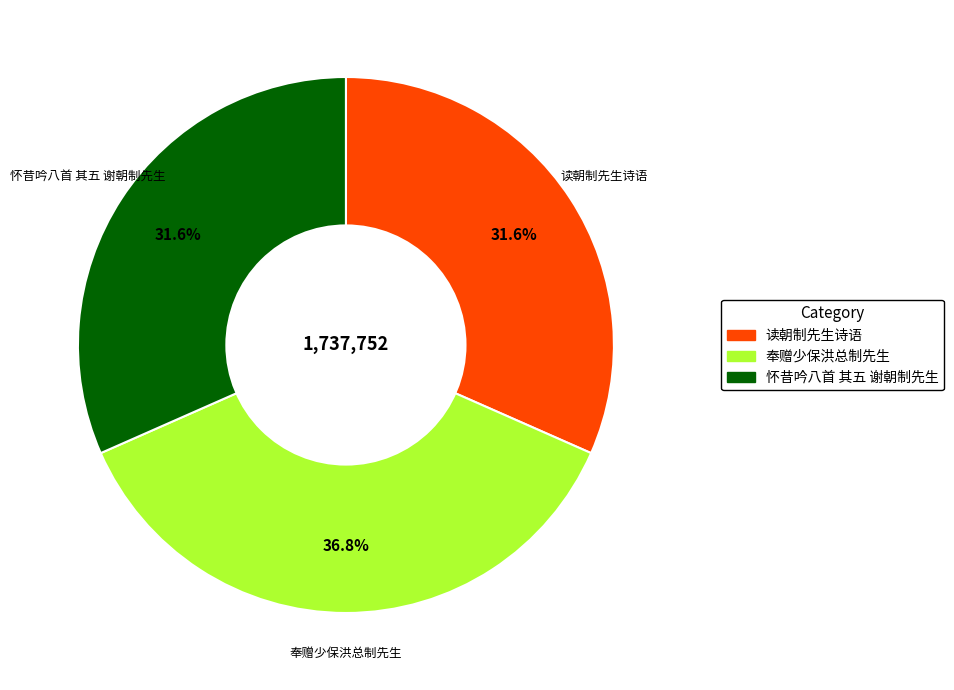

What is the ratio of the value at 怀昔吟八首 其五 谢朝制先生 to the value at 奉赠少保洪总制先生?

0.9